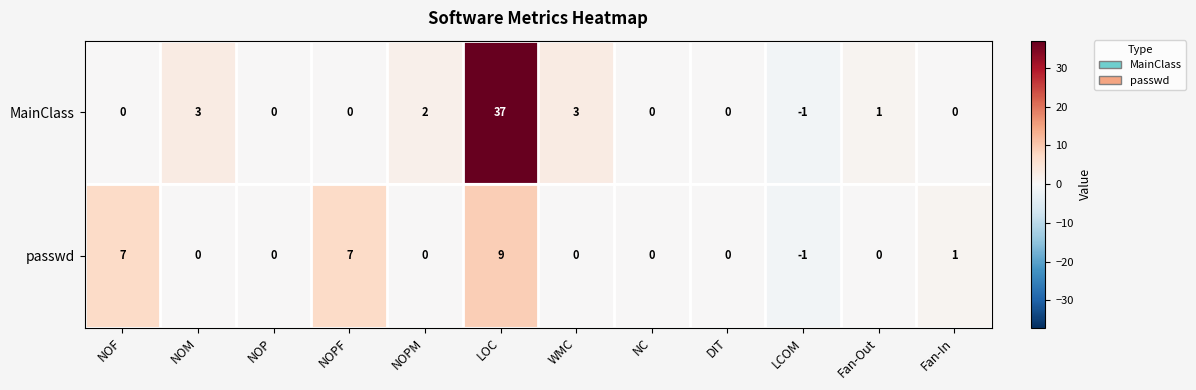

Is it true that MainClass equals 1 at NOM?

False